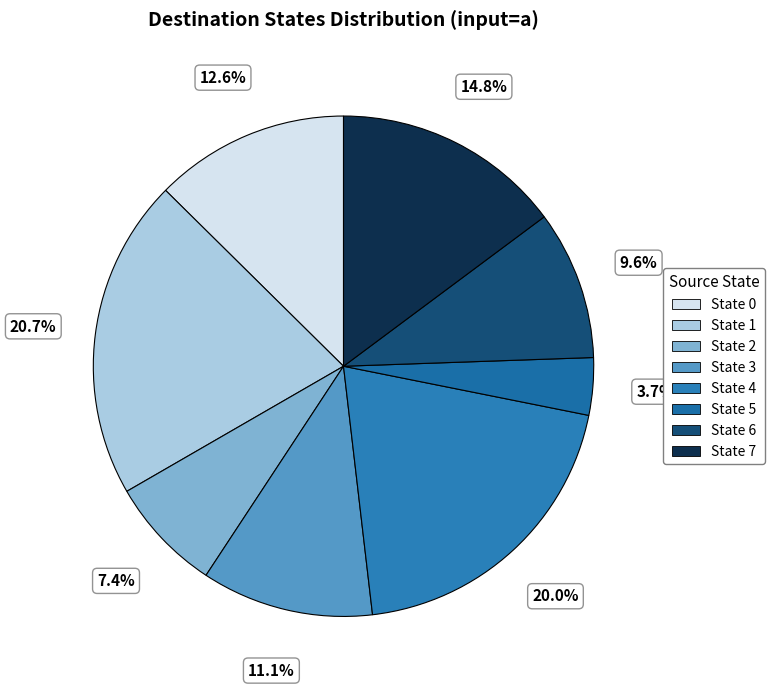

To the nearest percent, what is the difference between the largest and smallest slice percentages?

17%